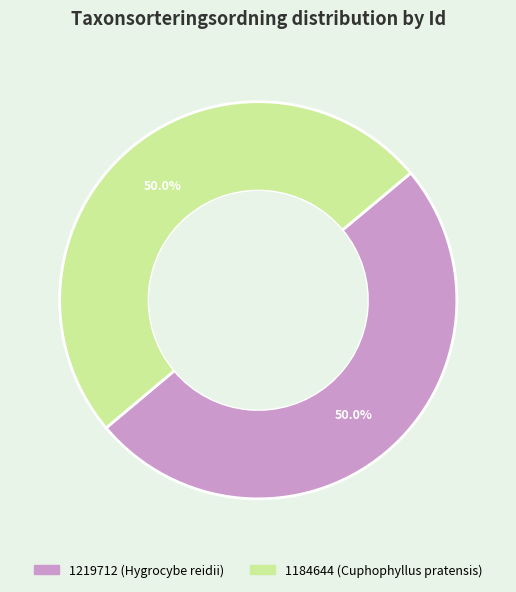

How many segments does this pie chart have?

2